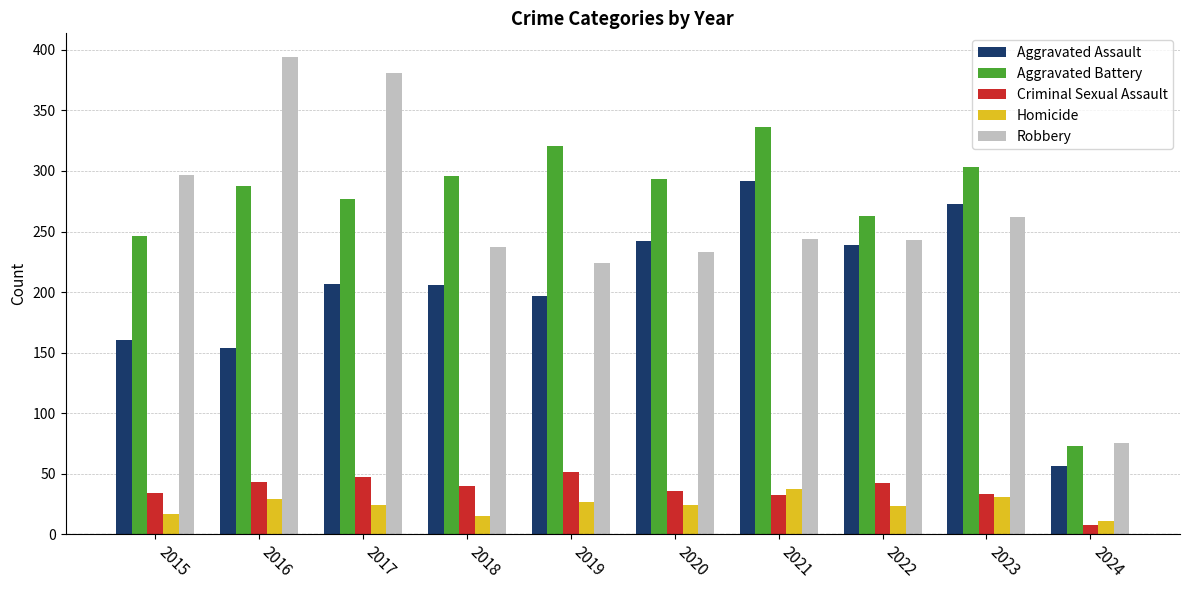

At which label does Criminal Sexual Assault first exceed 40?

2016